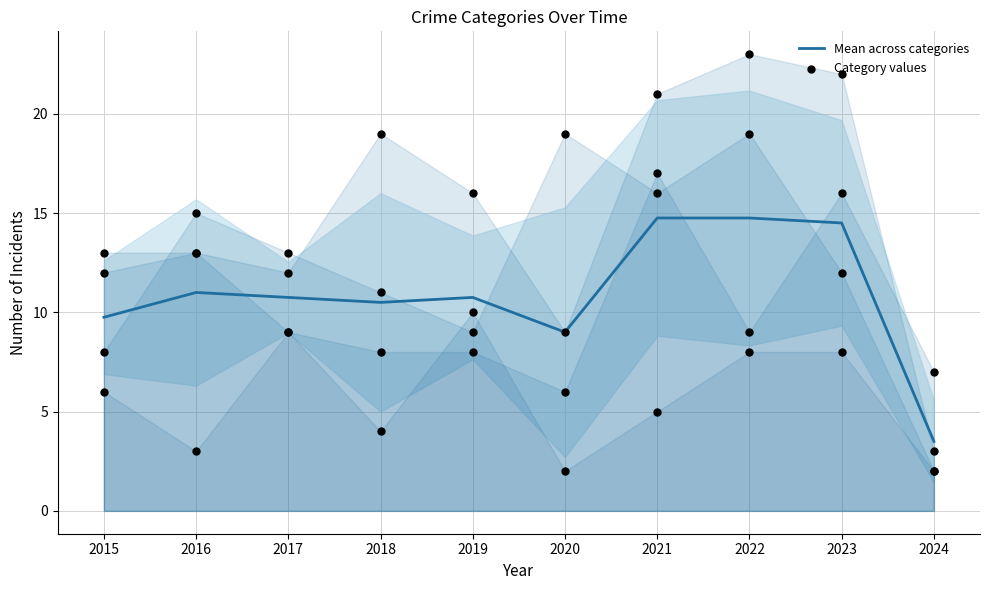

What is the ratio of the value at 2016 to the value at 2020?

1.2